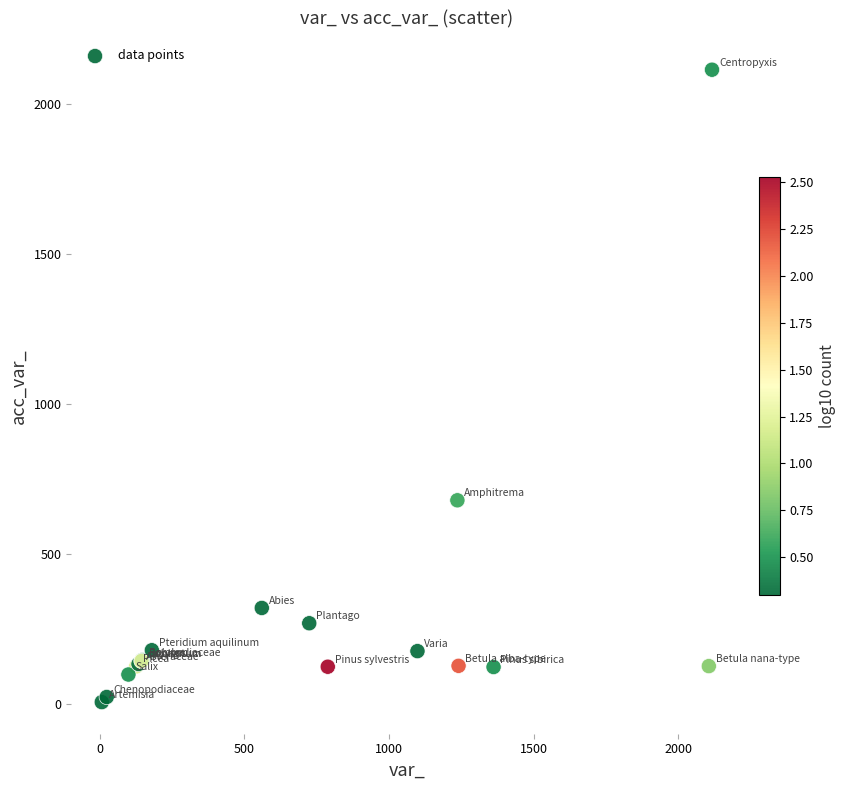

What Y value in the scatter plot is closest to 1061?

680